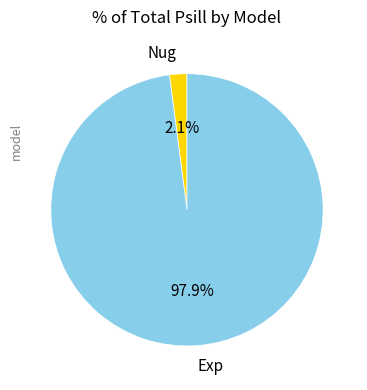

To the nearest percent, what is the average slice percentage?

50%